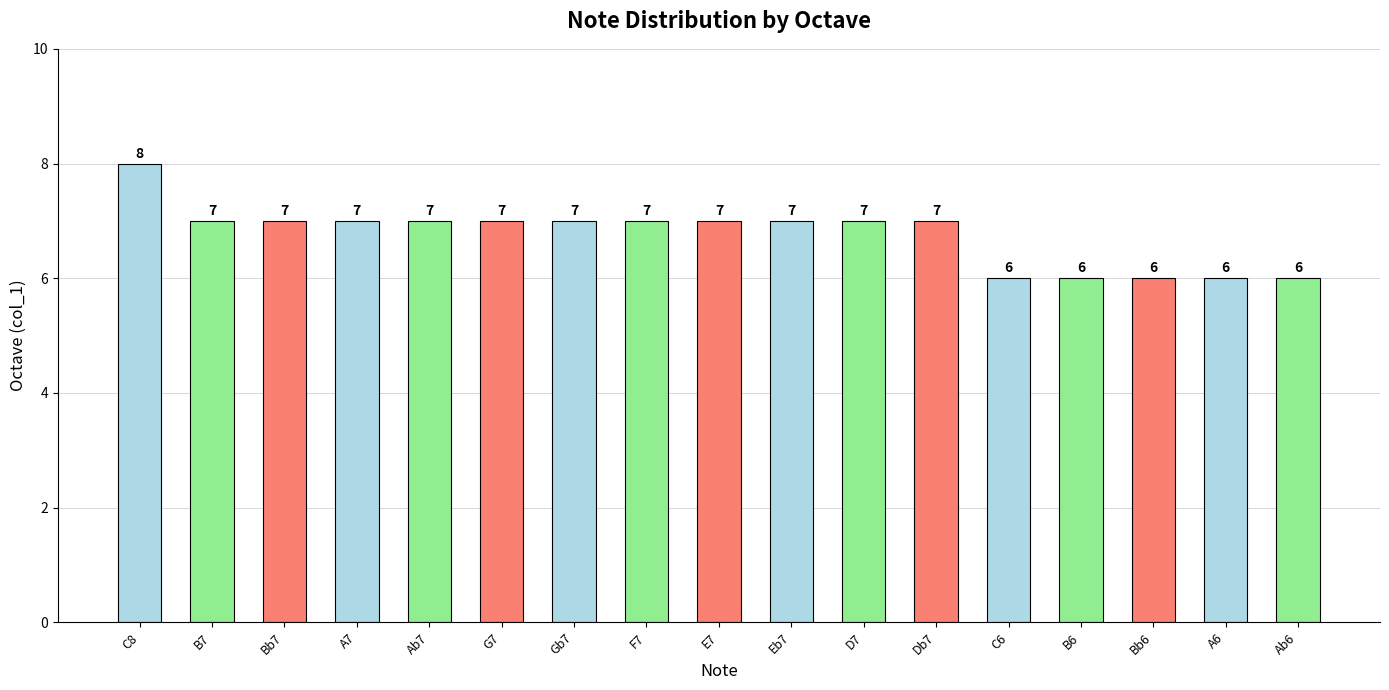

What position from the left is F7?

8